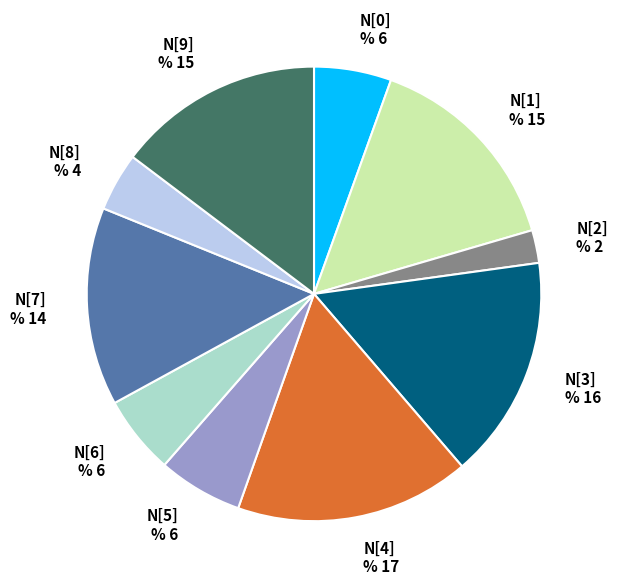

True or false: N[4] accounts for 24% of the total.

False